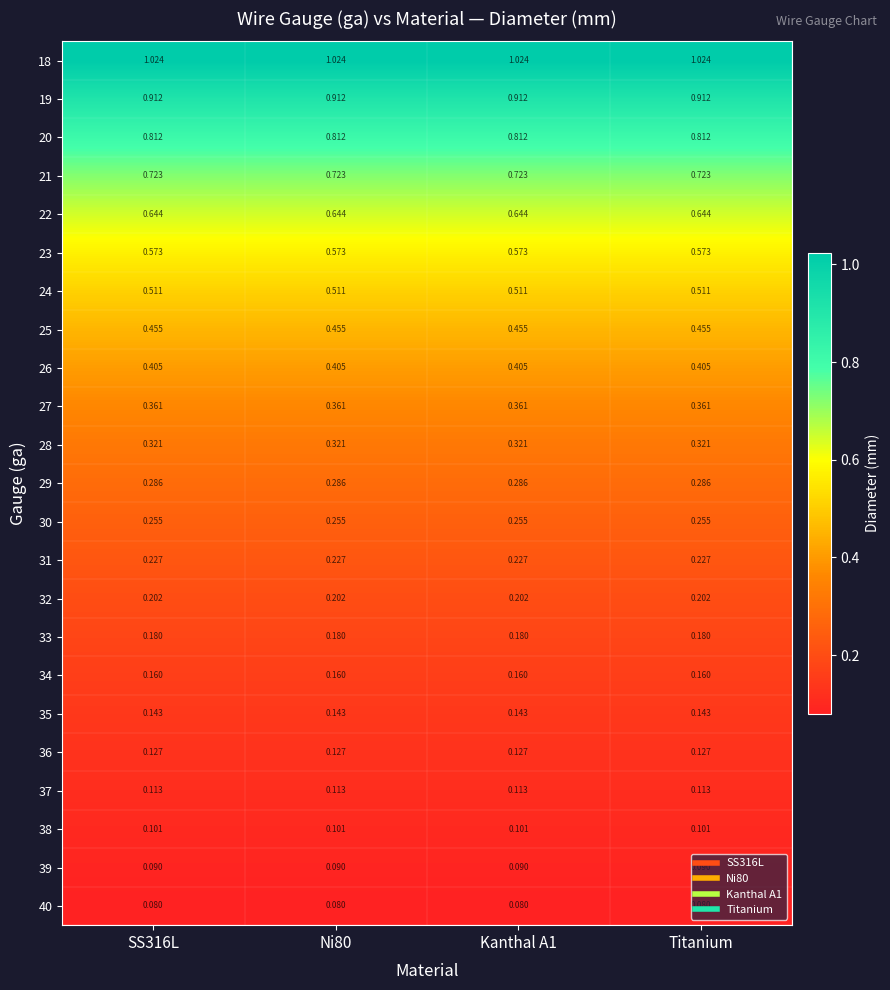

Is the value of 32 at SS316L greater than the value of 37 at Titanium?

Yes